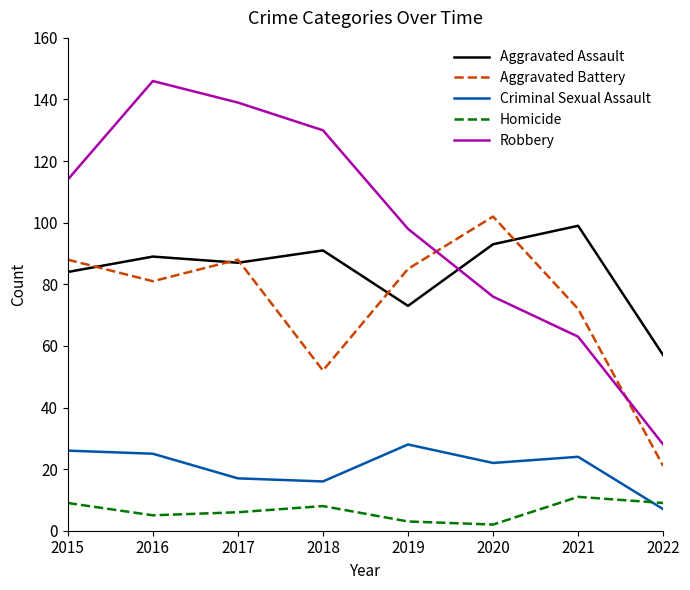

What is the spread (max minus min) of values at 2016?

141